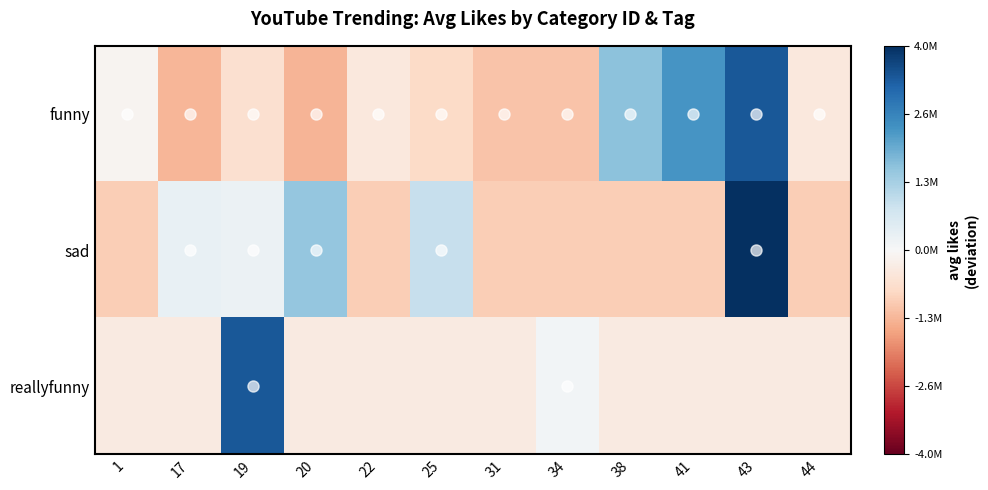

Count the number of categories in the chart.

12